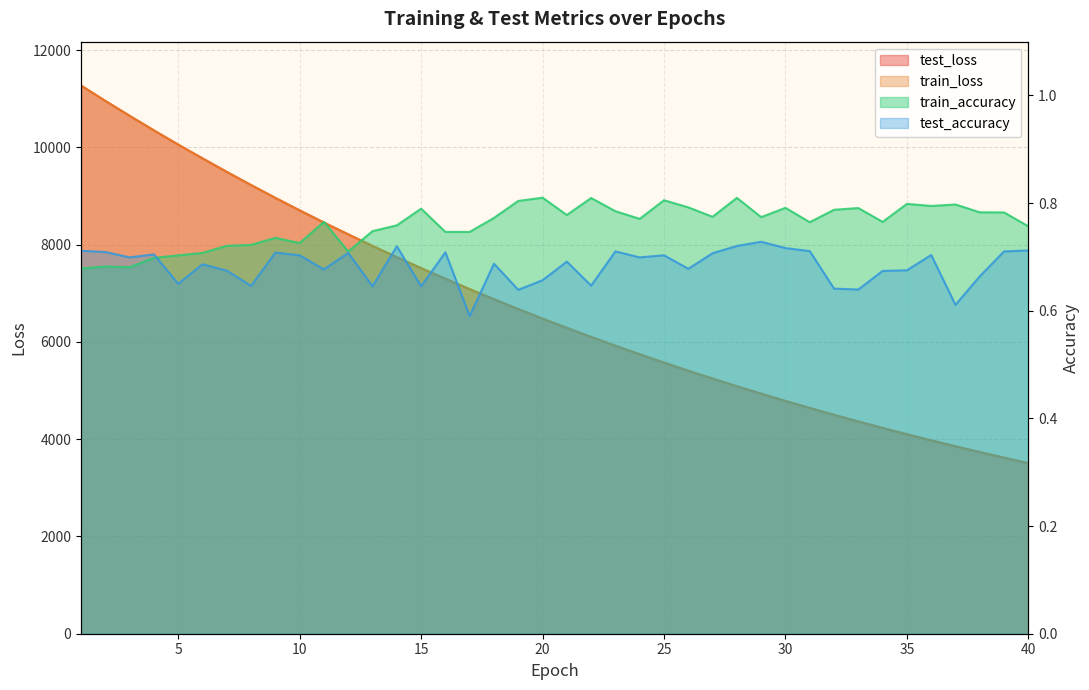

Which has a higher value, 16 or 3?

3